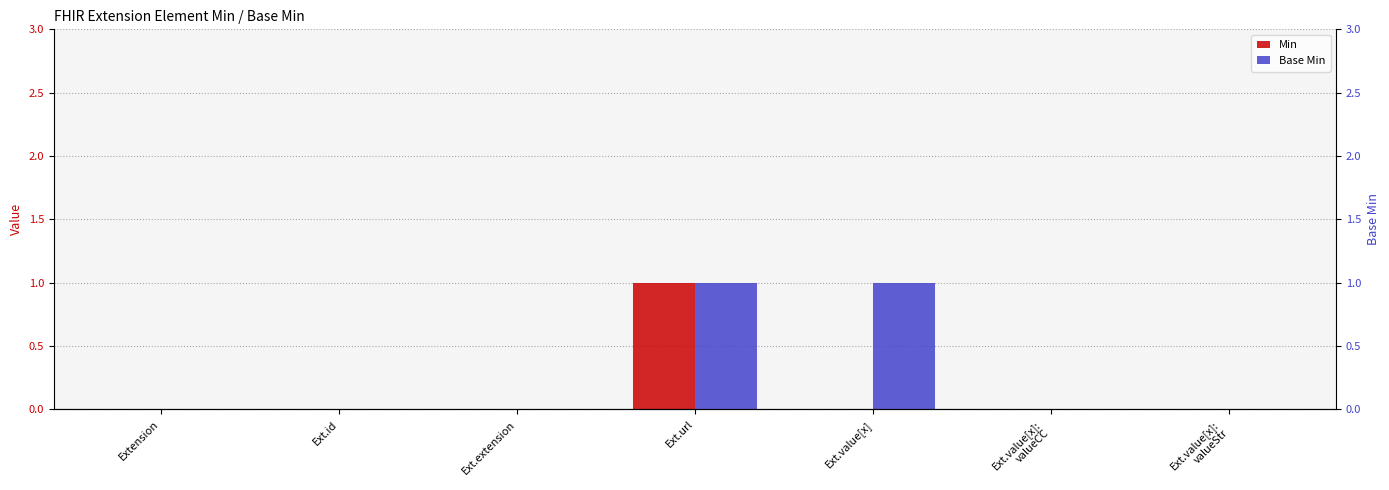

What position from the left is Extension?

1